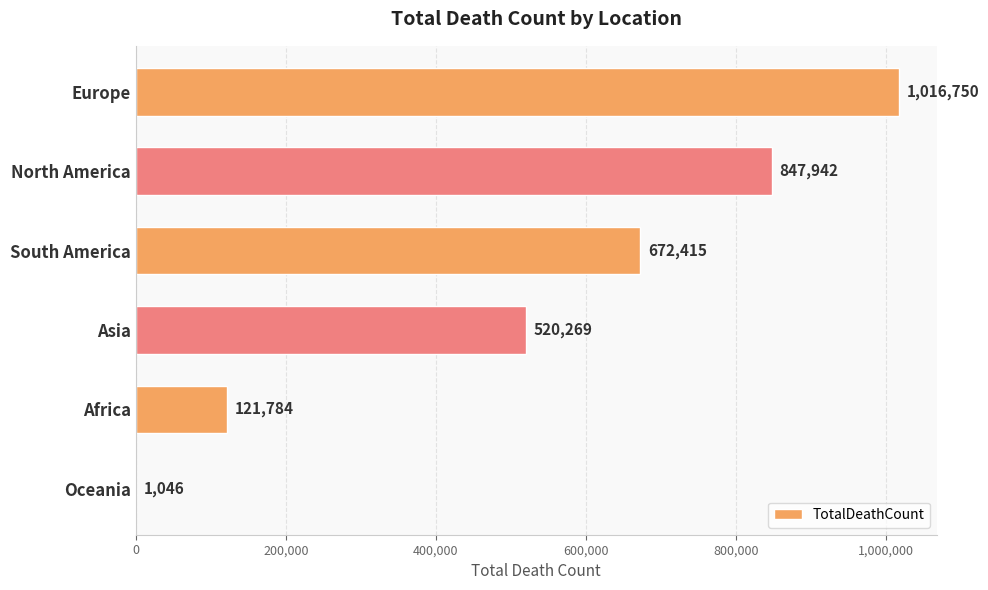

Count the number of categories in the chart.

6